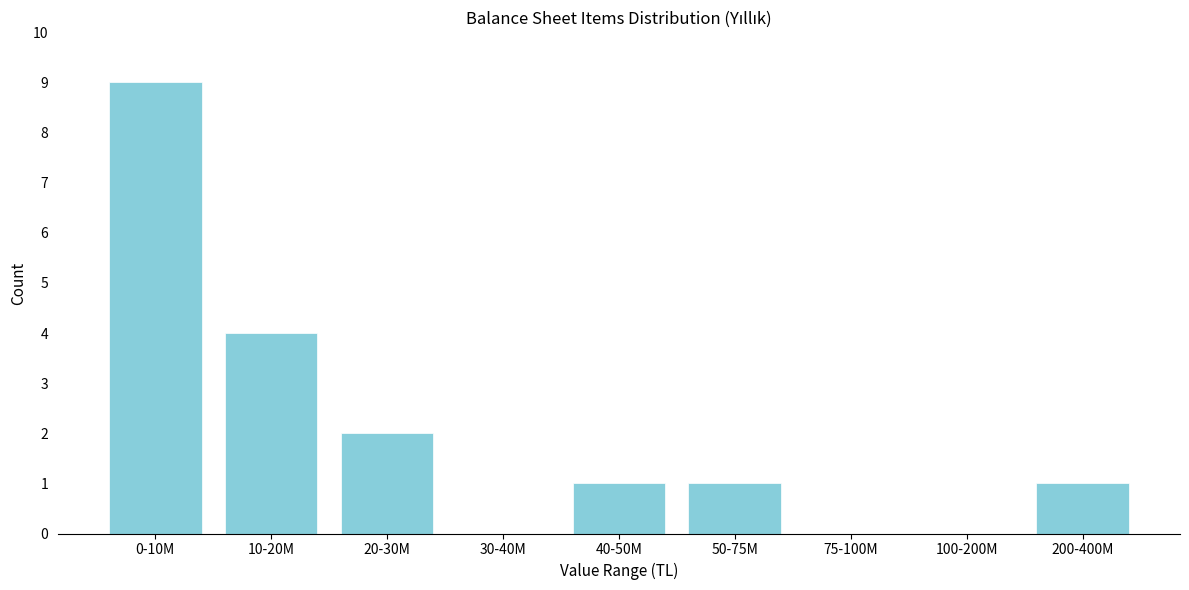

Reading left to right, transcribe all the data shown in this chart.

0-10M=9	10-20M=4	20-30M=2	30-40M=0	40-50M=1	50-75M=1	75-100M=0	100-200M=0	200-400M=1